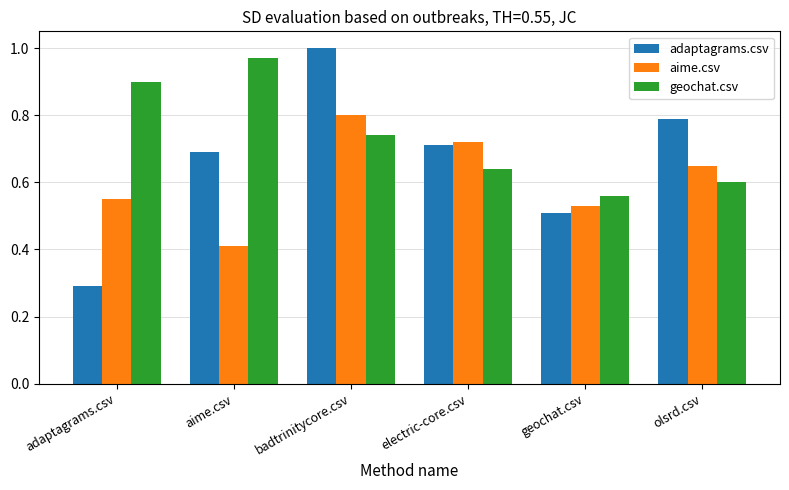

Rank the categories by adaptagrams.csv value from lowest to highest.

adaptagrams.csv, geochat.csv, aime.csv, electric-core.csv, olsrd.csv, badtrinitycore.csv